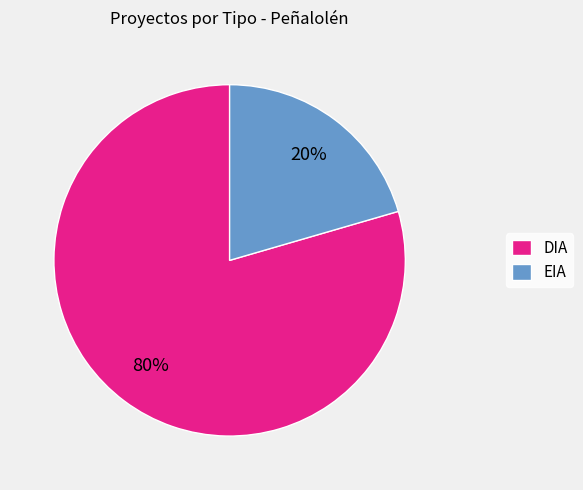

How many segments does this pie chart have?

2